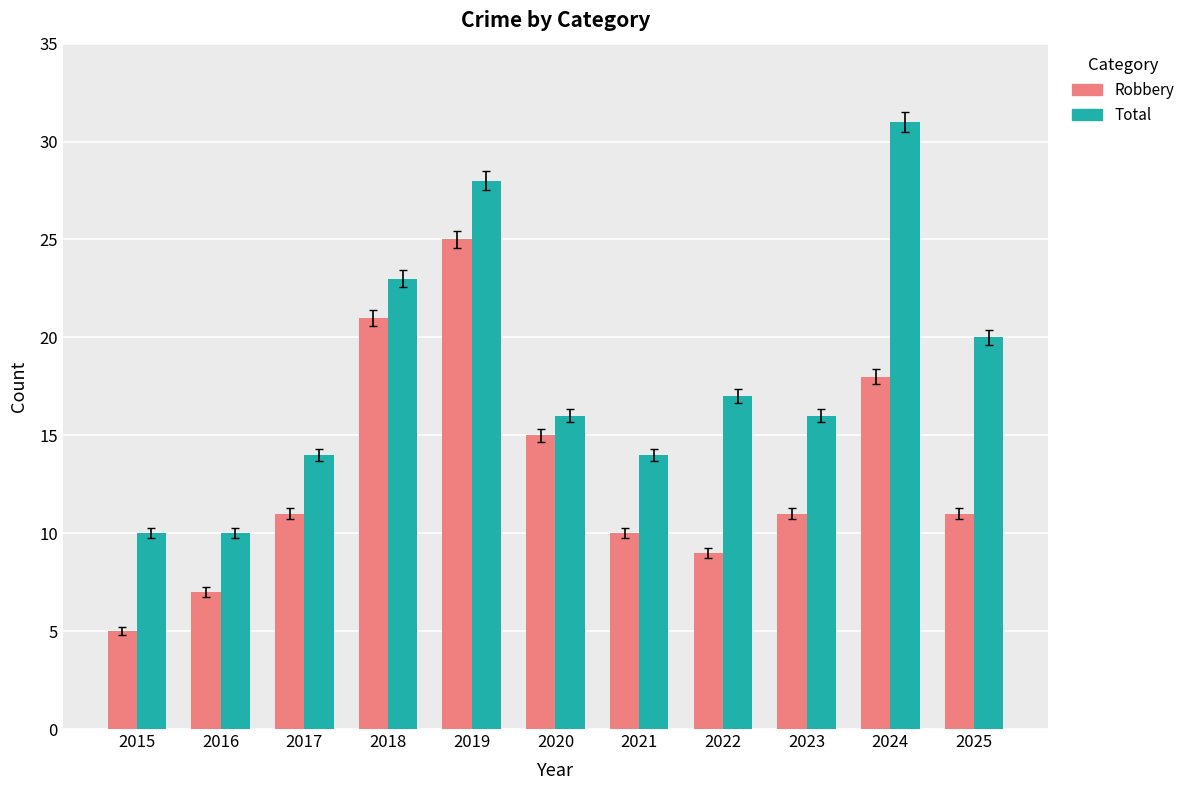

Rank the series at 2017 from highest to lowest value.

Total, Robbery